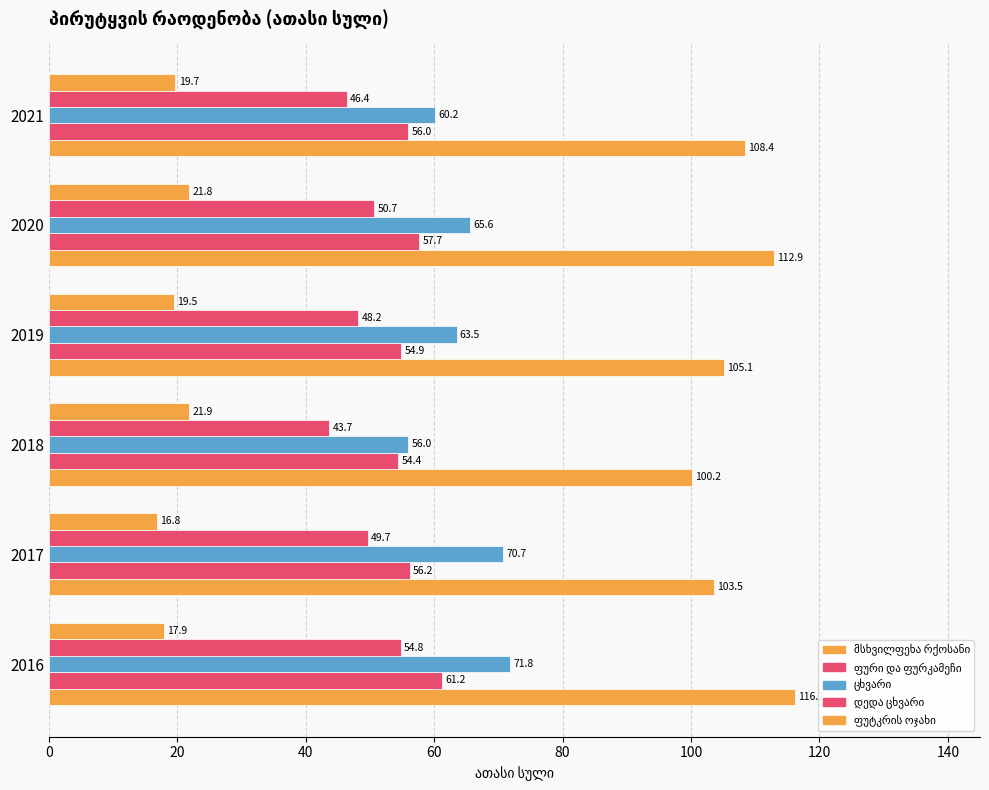

What is the highest value of the ცხვარი series?

71.8